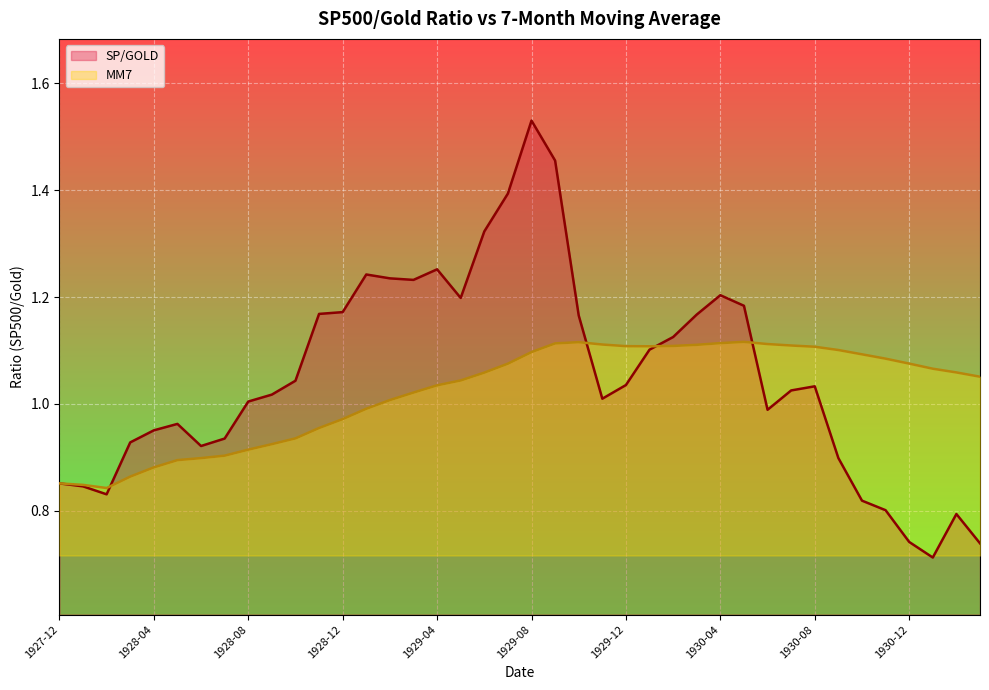

What are all the series names shown in the legend?

SP/GOLD, MM7